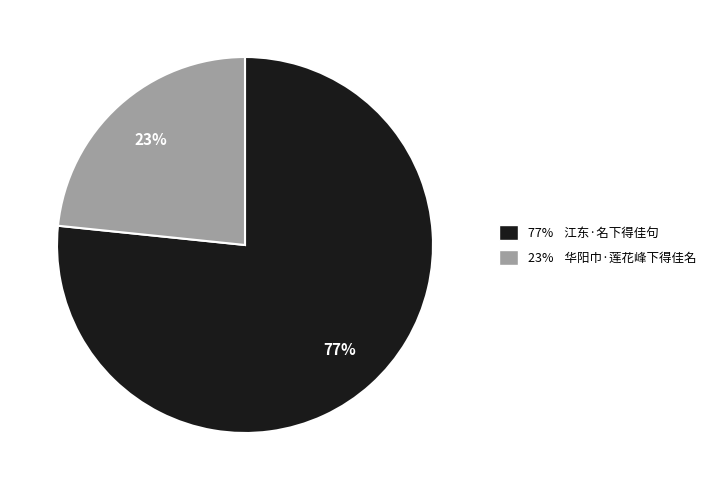

To the nearest percent, what is the average slice percentage?

50%